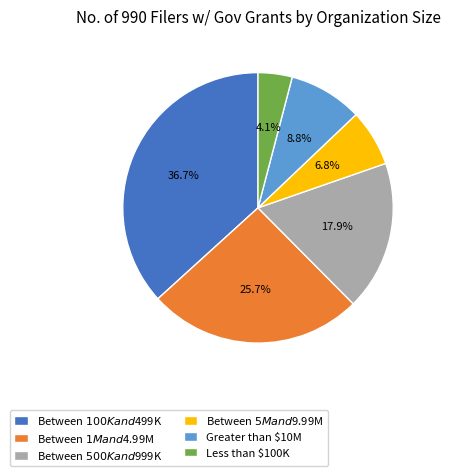

To the nearest percent, what percentage of the pie is Between $500K and $999K?

18%